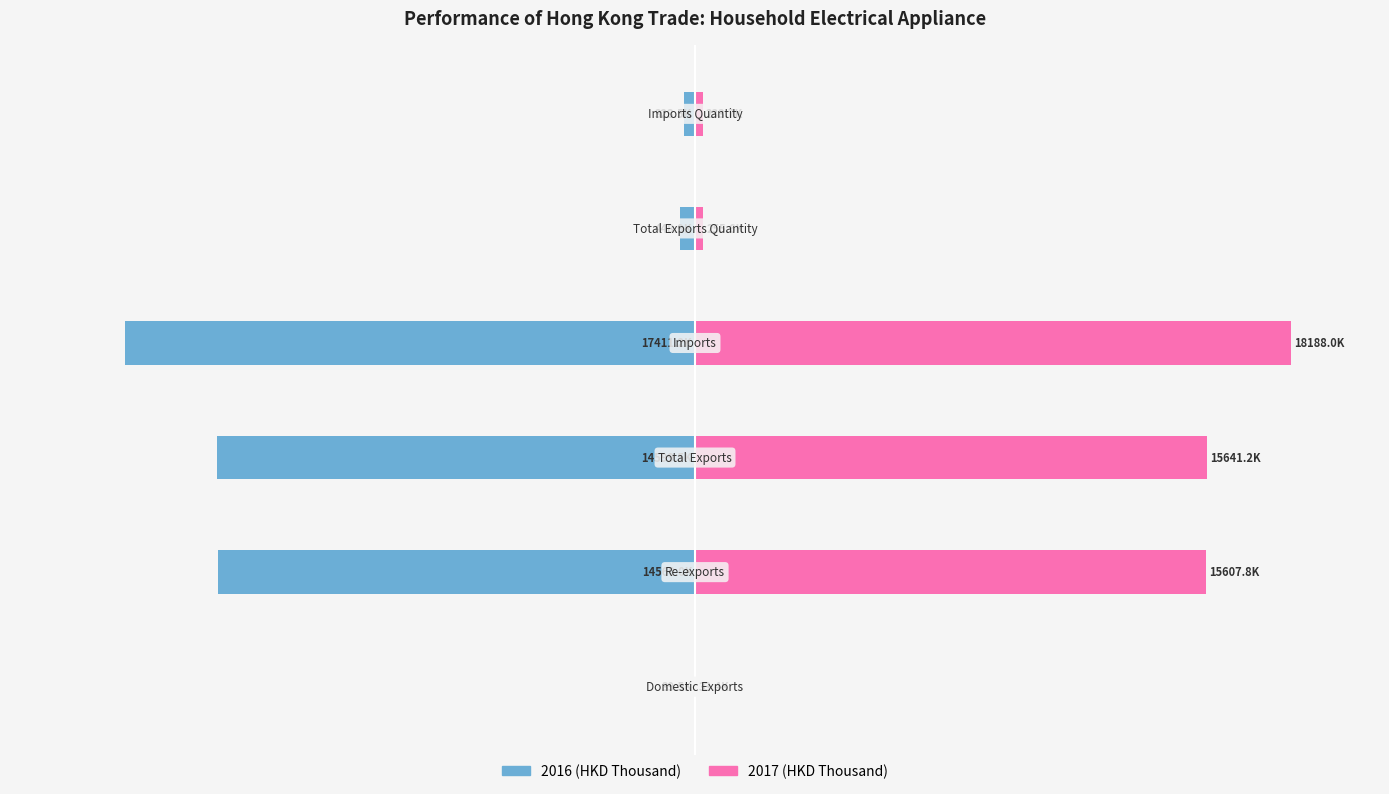

Reading left to right, transcribe all the data shown in this chart.

201612: Domestic Exports=-0.2	Re-exports=-80.1	Total Exports=-80.3	Imports=-95.7	Total Exports Quantity=-2.5	Imports Quantity=-1.8
201712: Domestic Exports=0.2	Re-exports=85.8	Total Exports=86.0	Imports=100.0	Total Exports Quantity=1.4	Imports Quantity=1.3